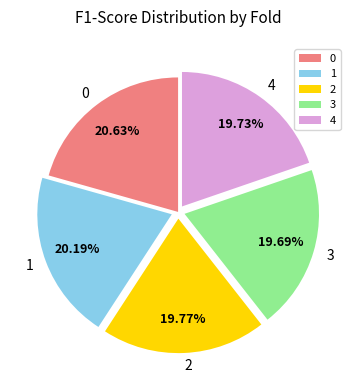

Combined, do 2 and 4 account for over 50%?

No